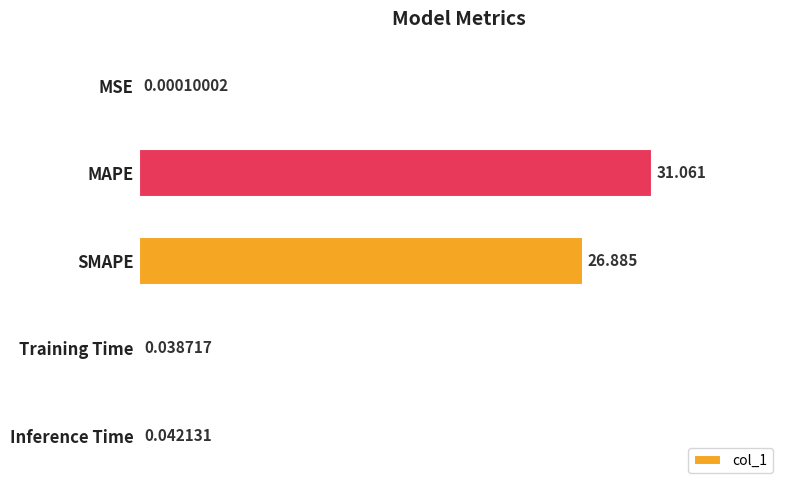

Which has a higher value, Inference Time or MSE?

Inference Time